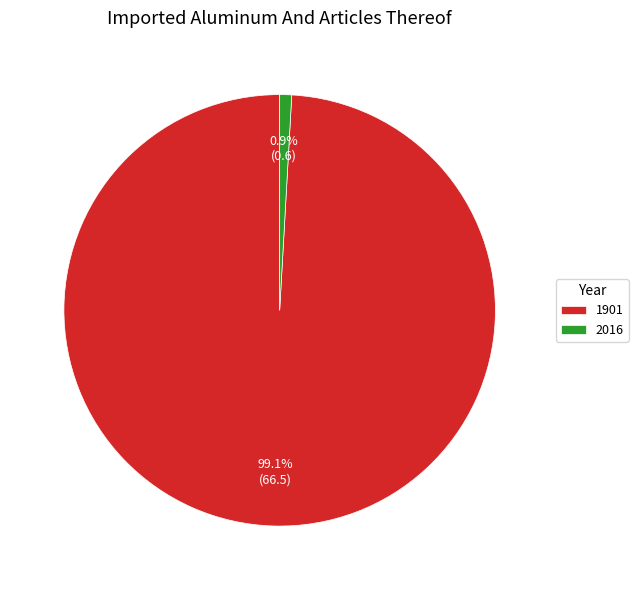

Rank the categories by value from lowest to highest.

2016, 1901